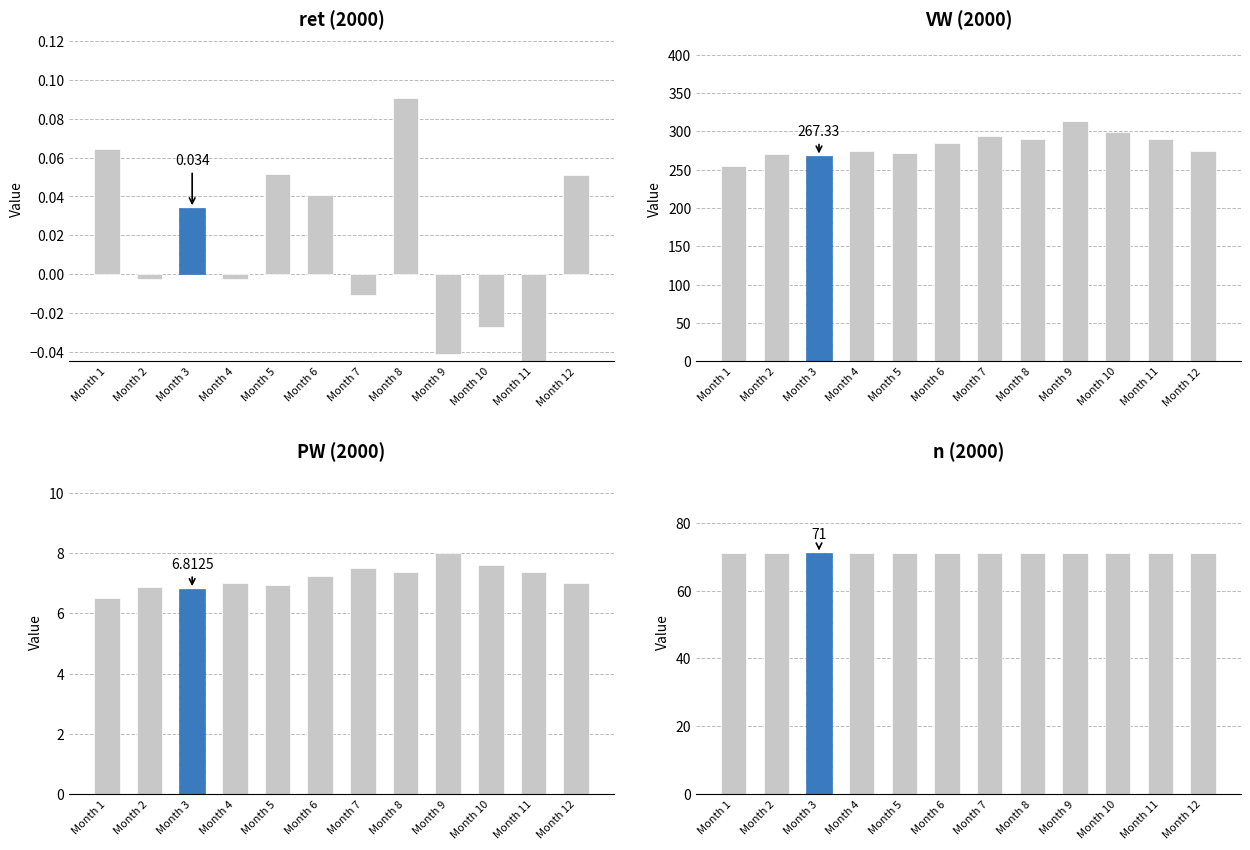

What is the greatest value displayed?

313.9